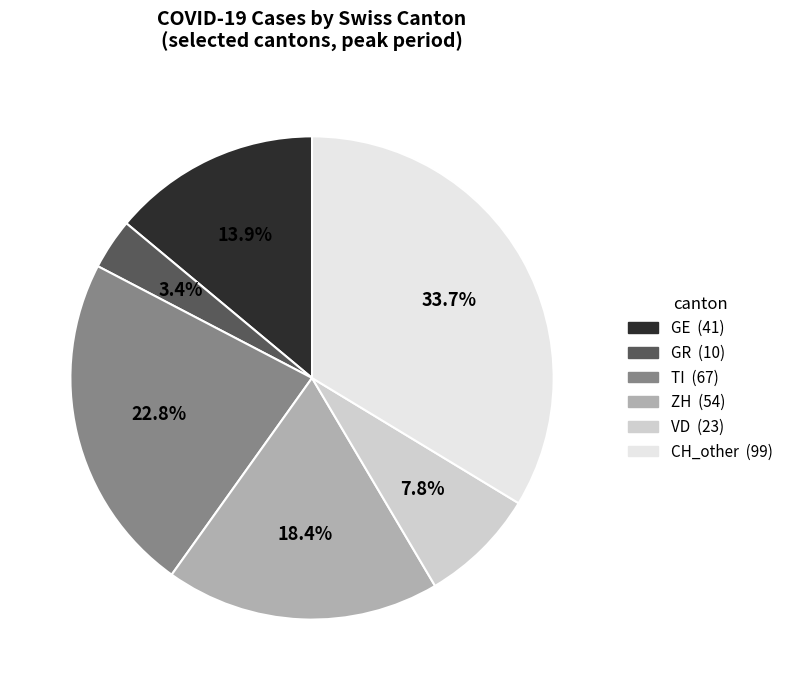

Which has a higher value, VD or GR?

VD